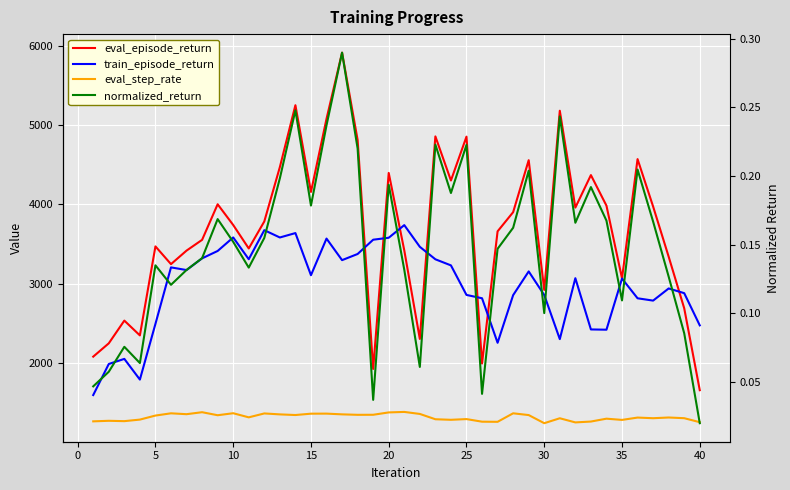

Rank the series by their maximum value, from highest to lowest.

eval_episode_return, train_episode_return, eval_step_rate, normalized_return